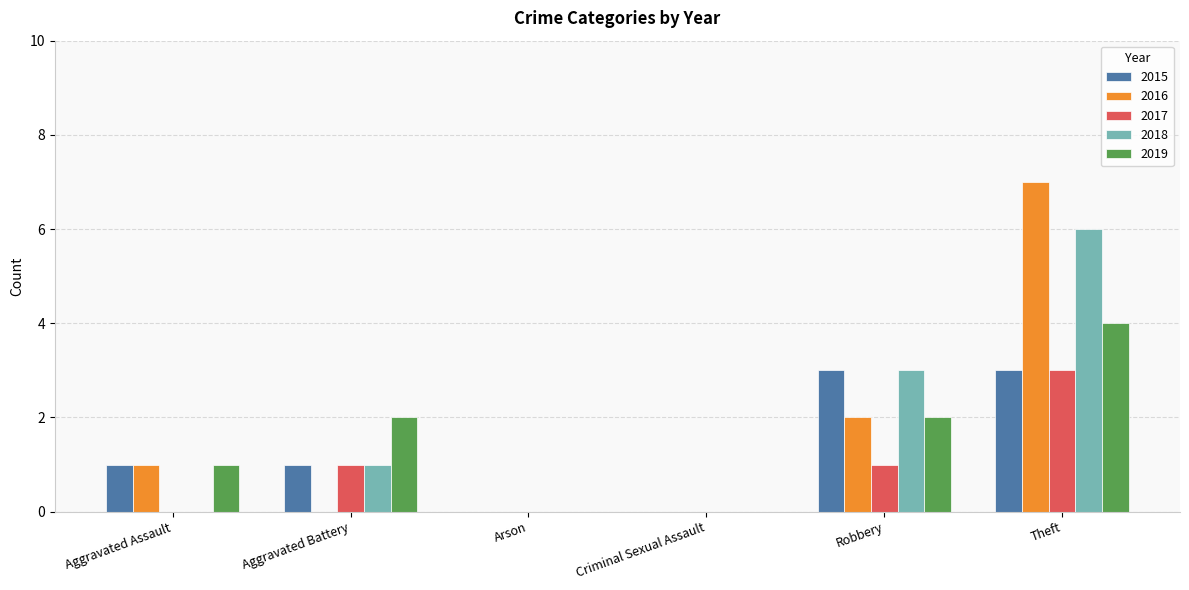

Reading left to right, transcribe all the data shown in this chart.

2015: 1	1	0	0	3	3
2016: 1	0	0	0	2	7
2017: 0	1	0	0	1	3
2018: 0	1	0	0	3	6
2019: 1	2	0	0	2	4